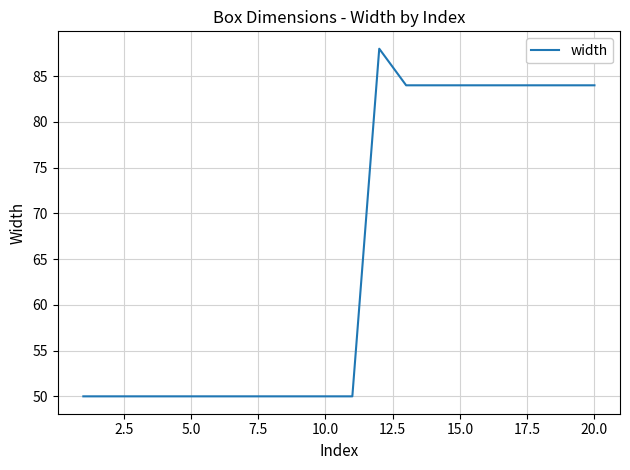

What is the smallest value displayed?

50